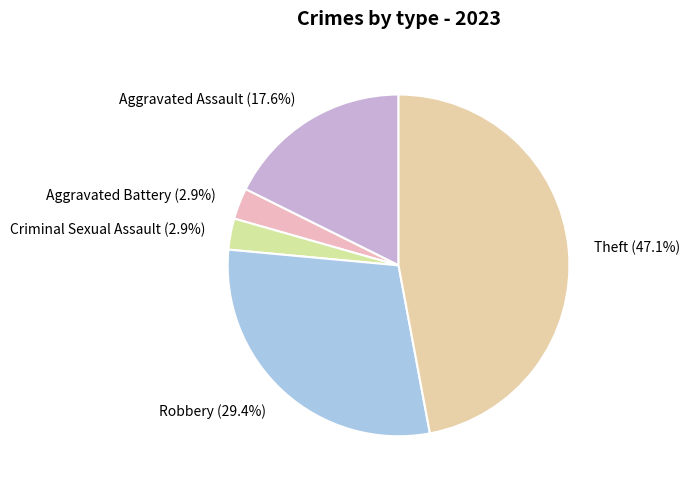

What is the ratio of the value at Aggravated Assault to the value at Robbery?

0.6